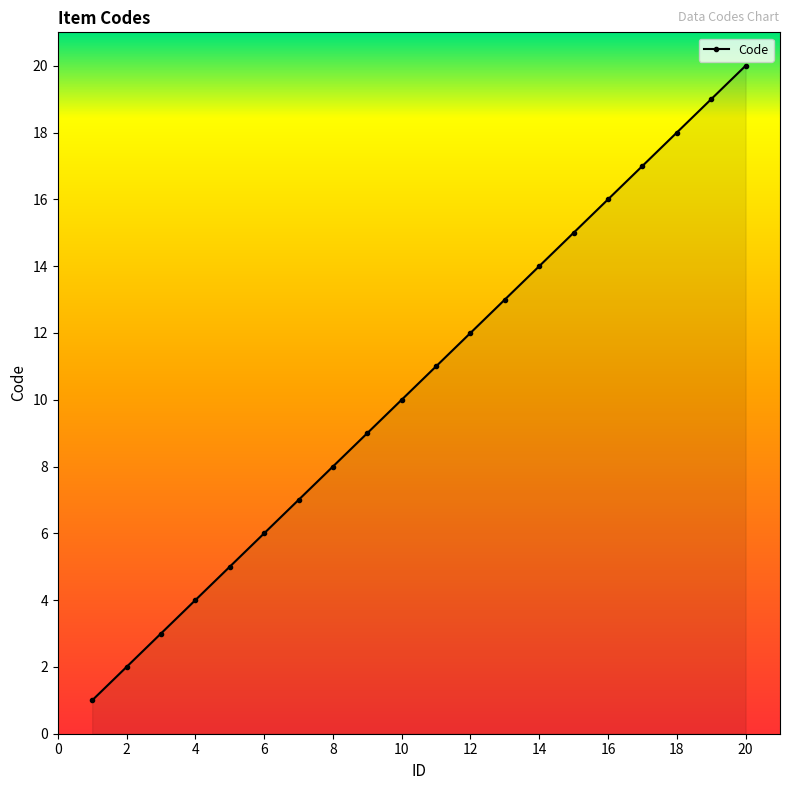

What is the greatest value displayed?

20